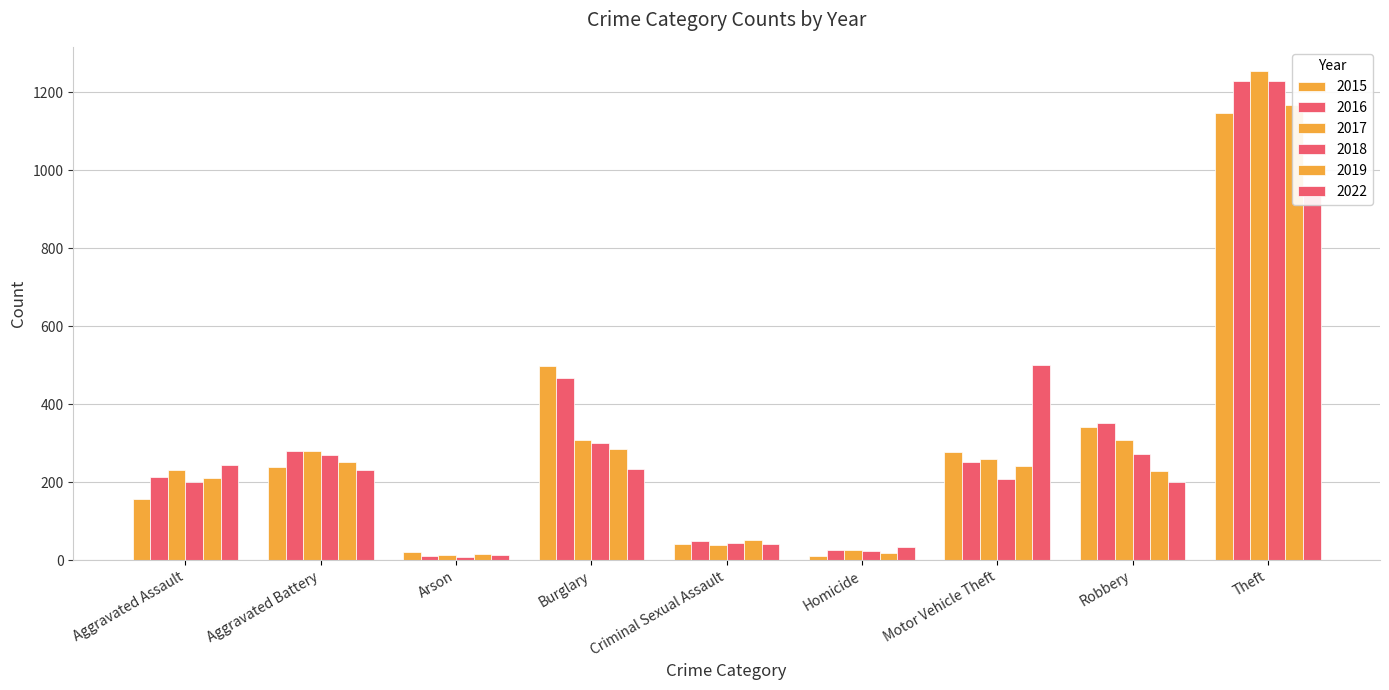

Is it true that 2022 equals 41 at Criminal Sexual Assault?

True